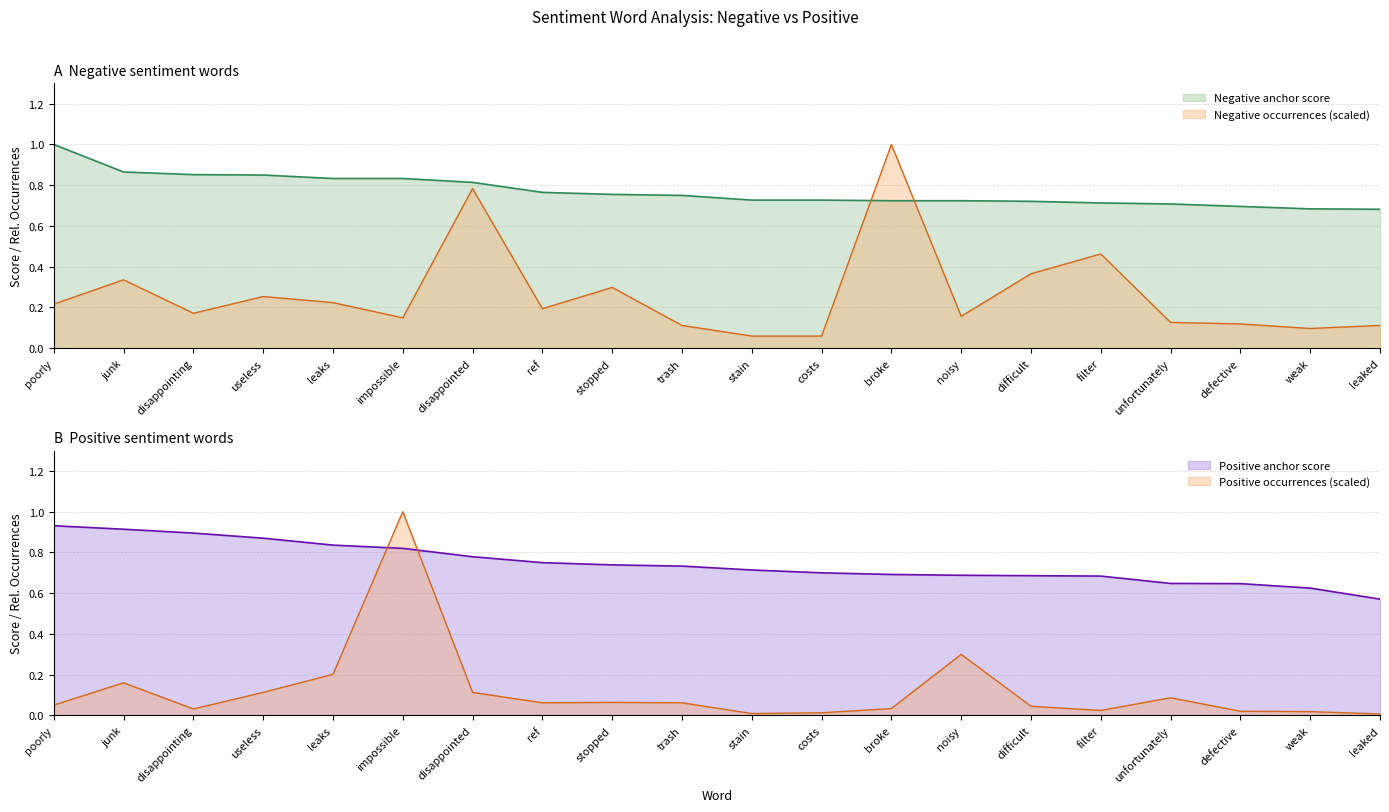

True or false: Negative occurrences has a value of 0.1 at weak.

True